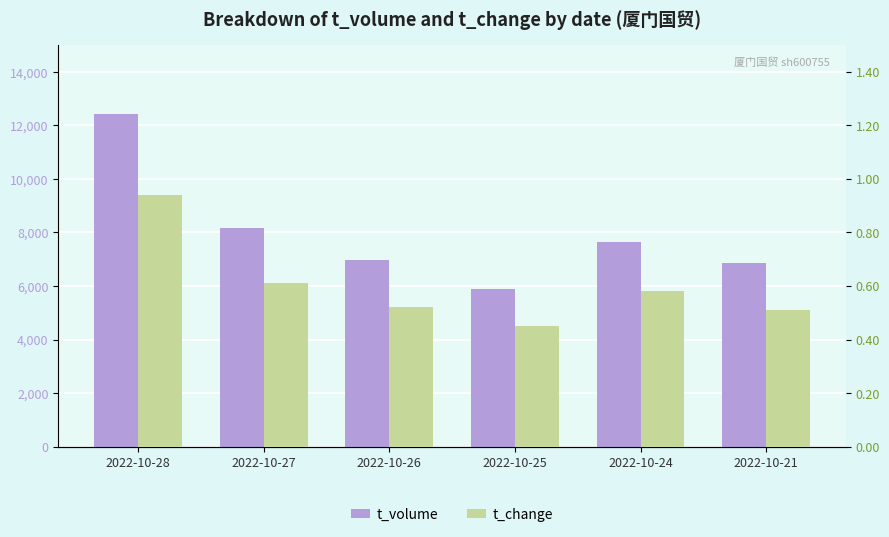

What is the average value of the t_change series?

0.6